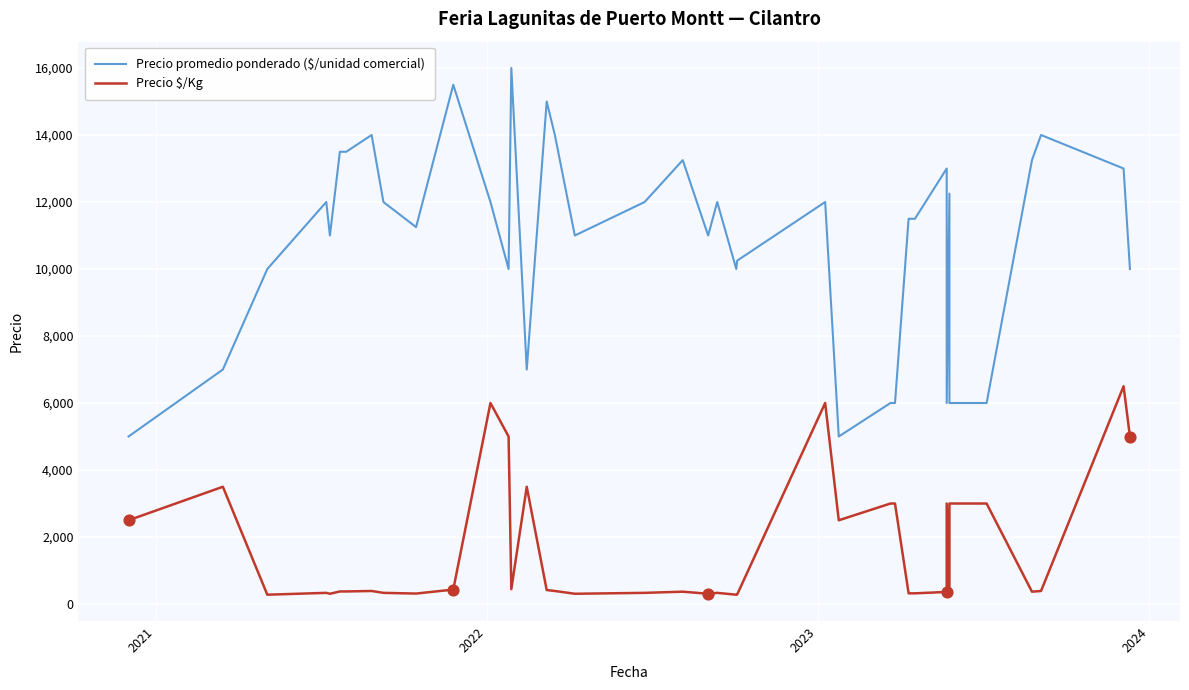

At how many categories does at least one series exceed 8909?

30